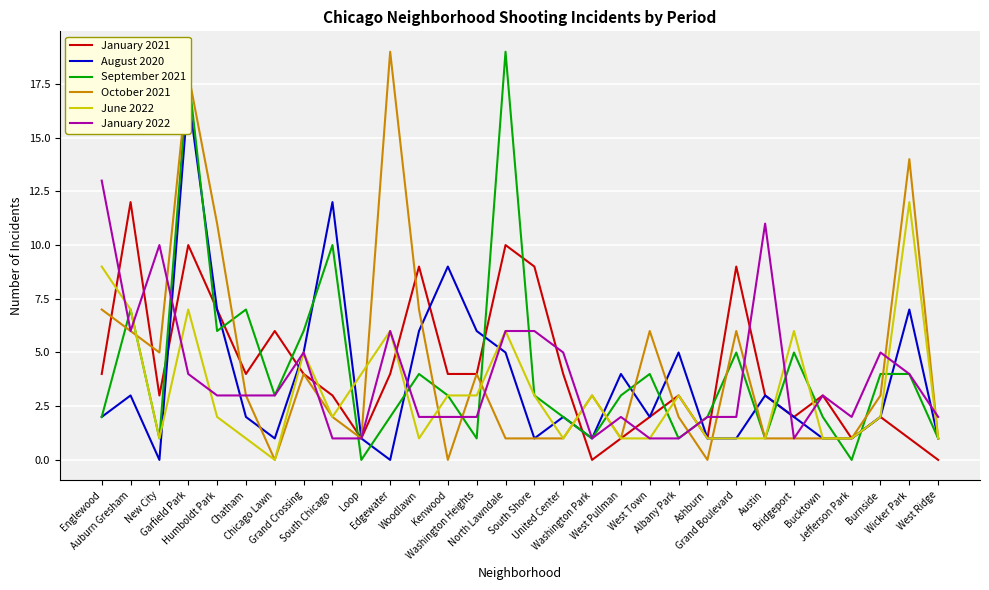

What is the difference between the second highest and second lowest values in the August 2020 series?

12